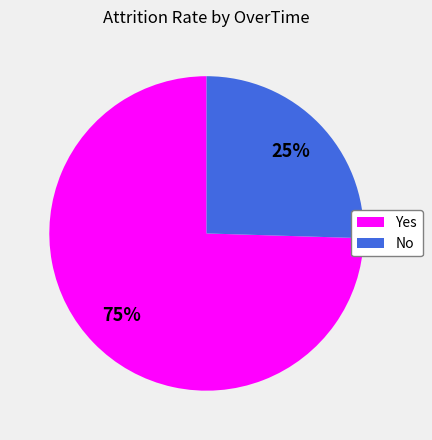

To the nearest percent, what portion does Yes represent?

75%